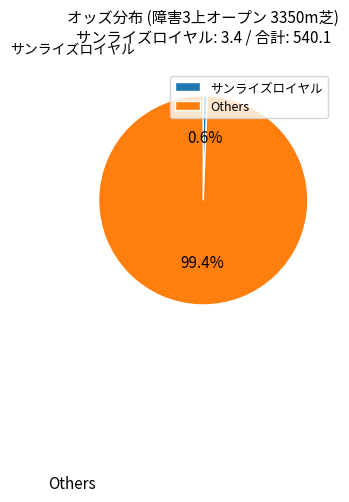

Does サンライズロイヤル account for over 50% of the chart?

No